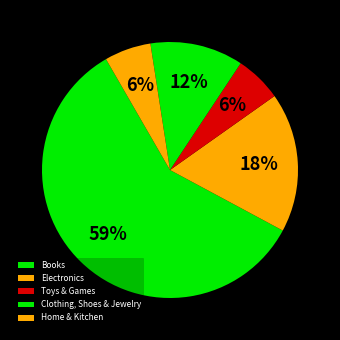

True or false: Toys & Games accounts for 19% of the total.

False